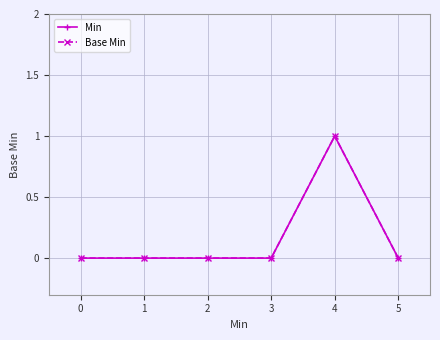

True or false: Min and Base Min intersect in this chart.

False